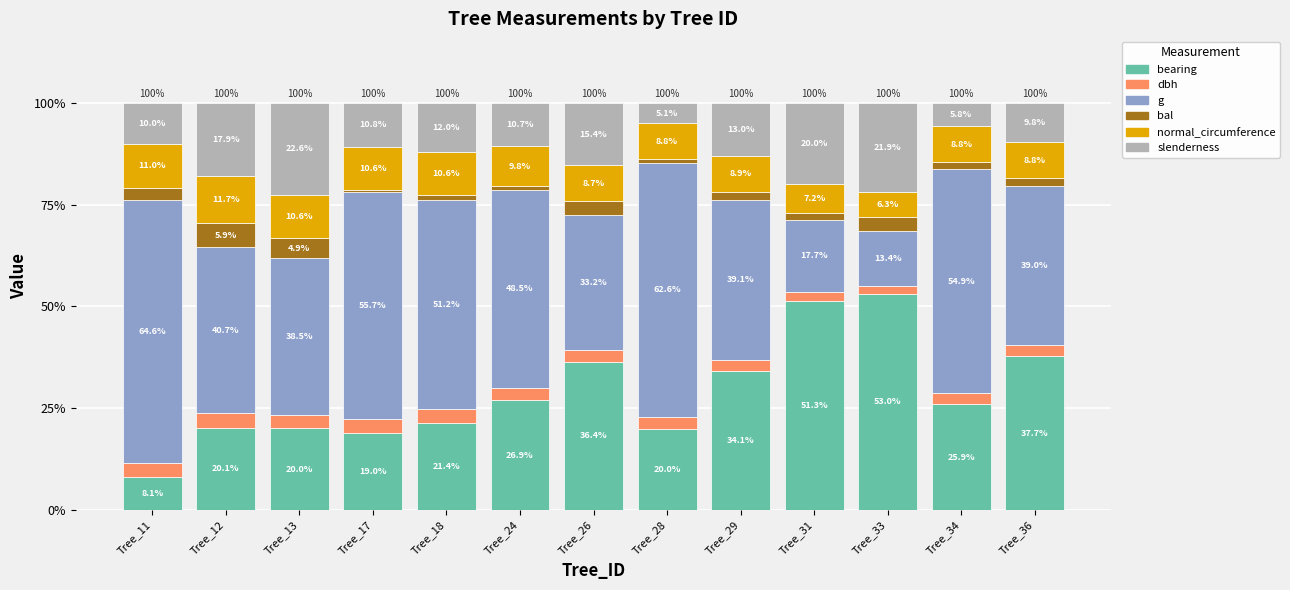

What is the total value across all series at Tree_29?

100.0